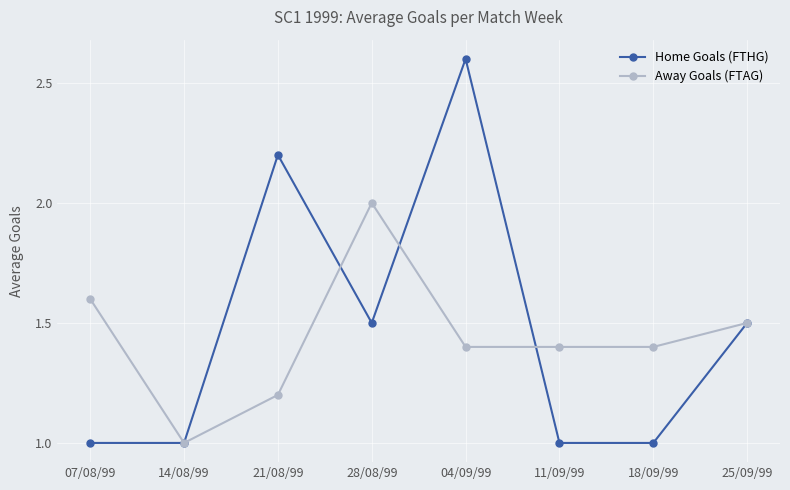

What is the lowest value of the Home Goals (FTHG) series?

1.0